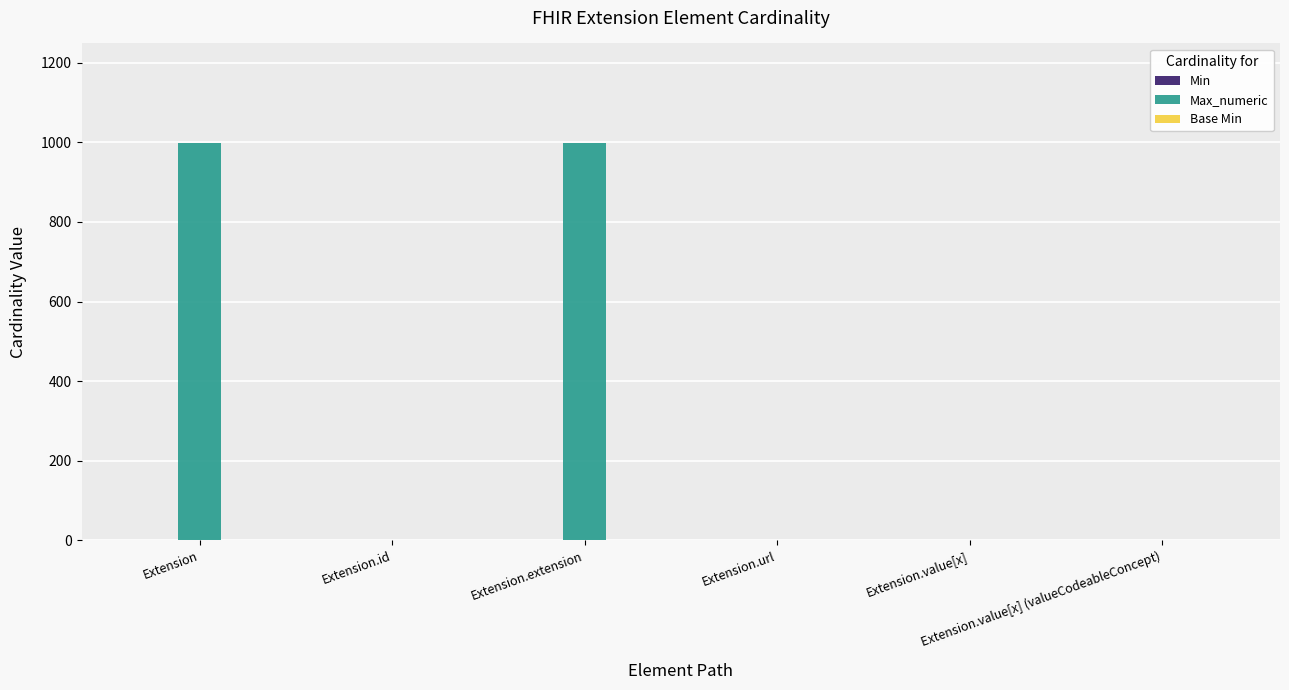

What is the sum of all Min values?

1